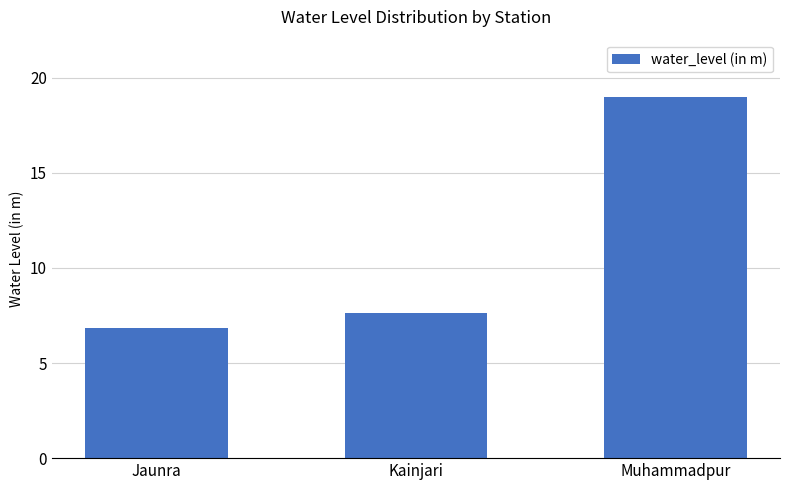

Which has a higher value, Muhammadpur or Jaunra?

Muhammadpur